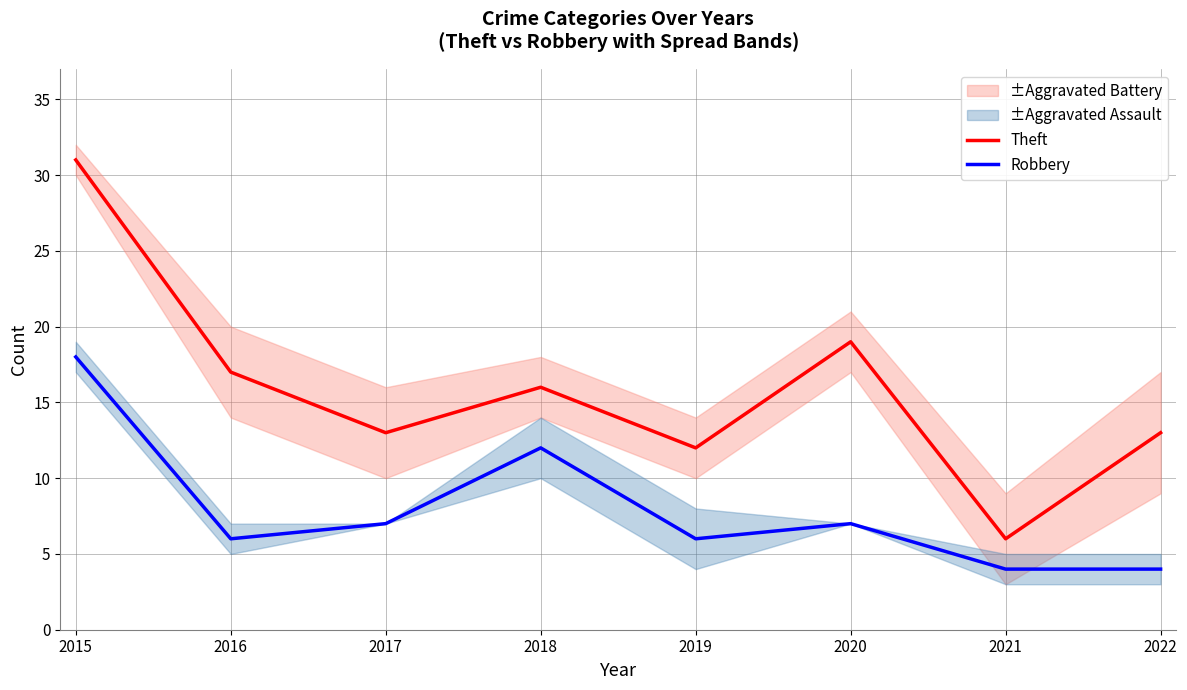

What are all the series names shown in the legend?

Theft, Robbery